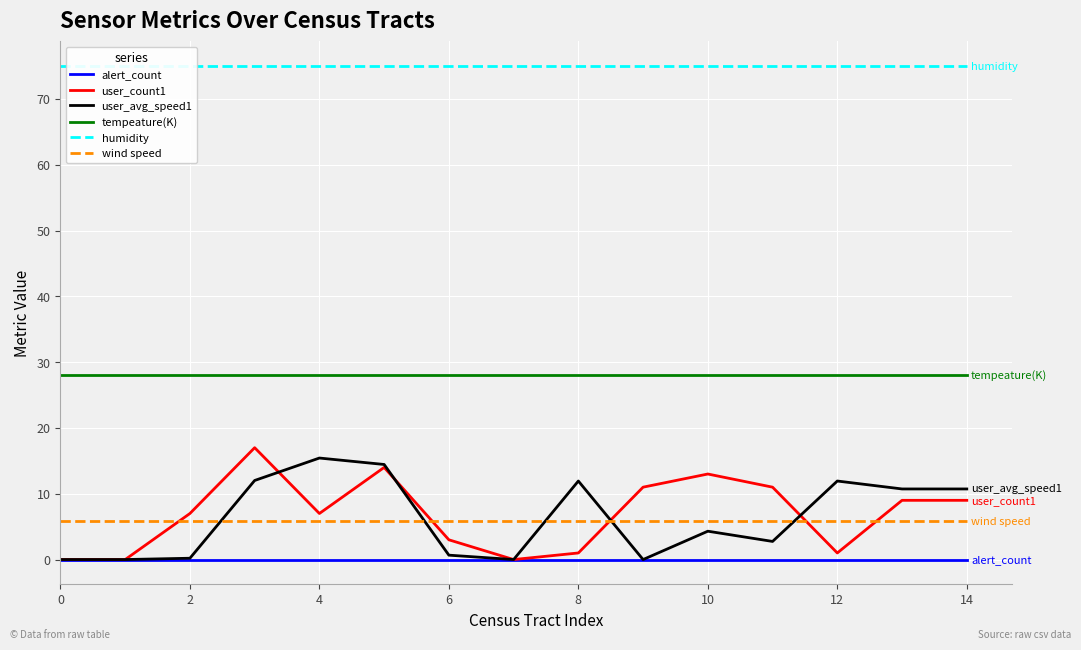

Is it true that tempeature(K) equals 17.5 at 4?

False